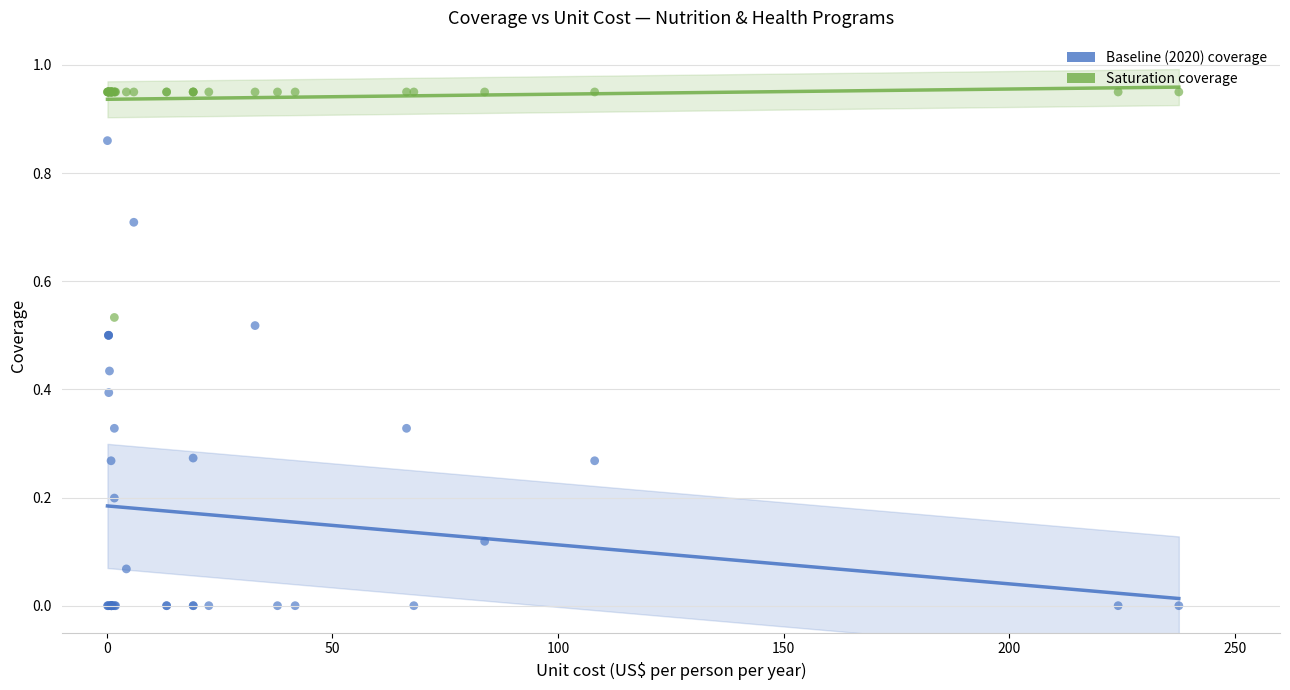

Which series reaches the minimum Y coordinate?

Baseline (2020) coverage